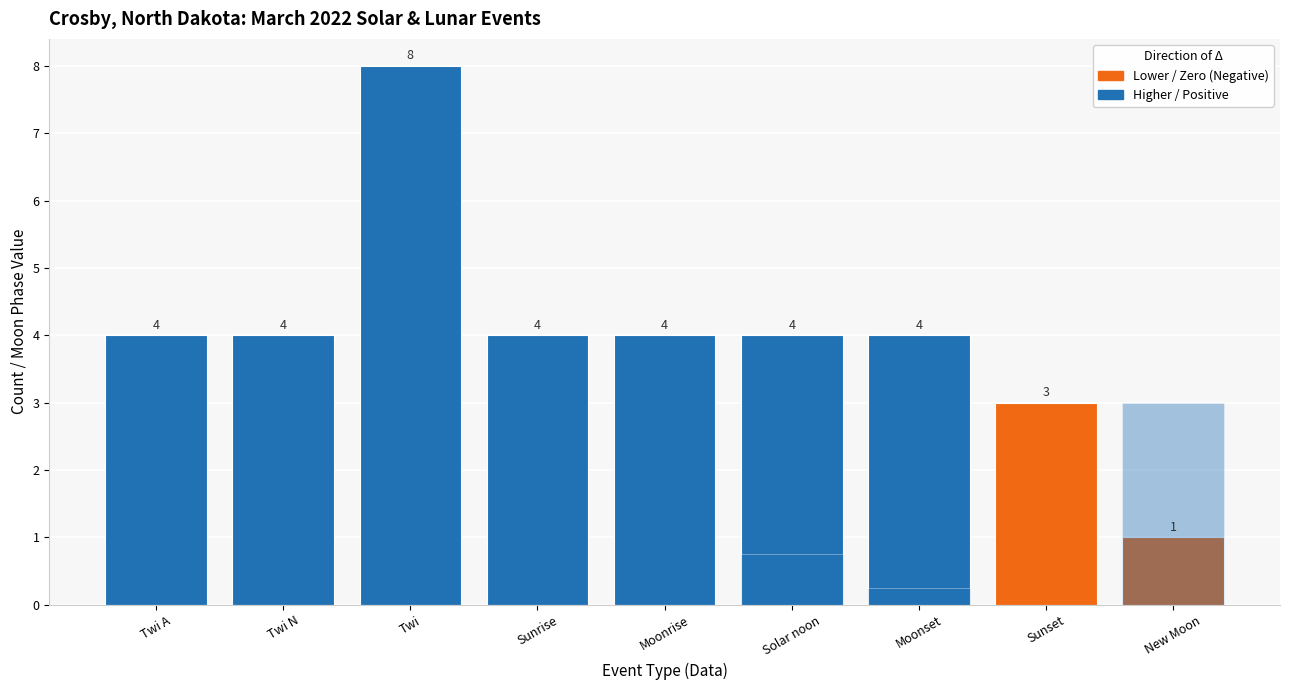

What position from the right is Moonrise?

5